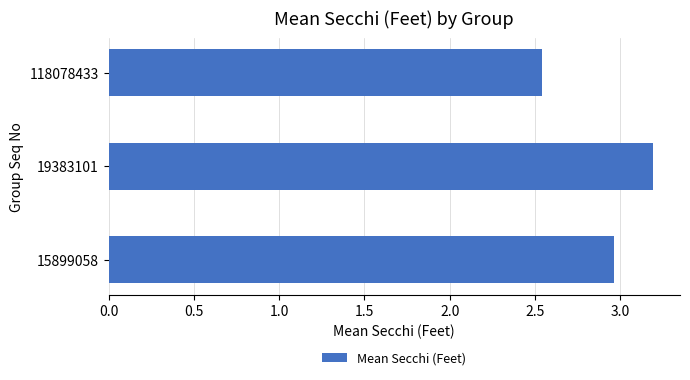

Where is the data nearest to the value 2?

118078433